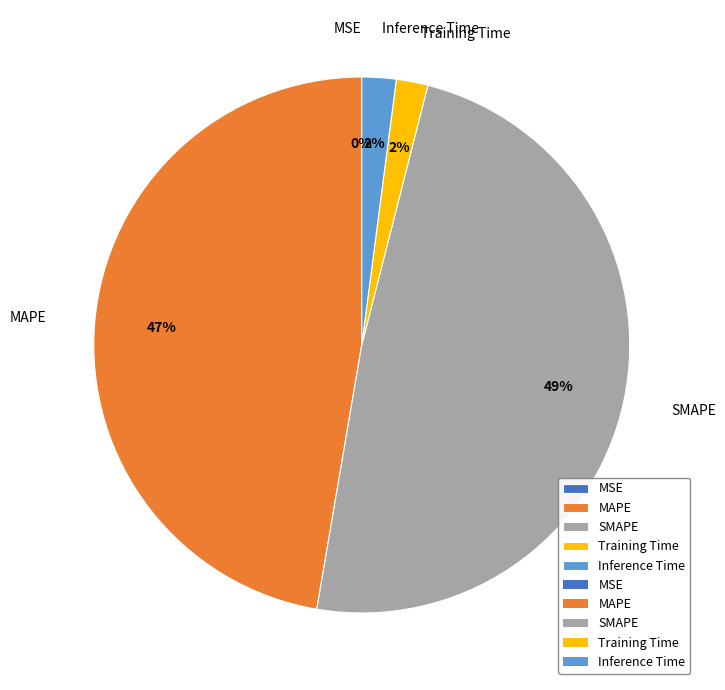

True or false: SMAPE accounts for 55% of the total.

False